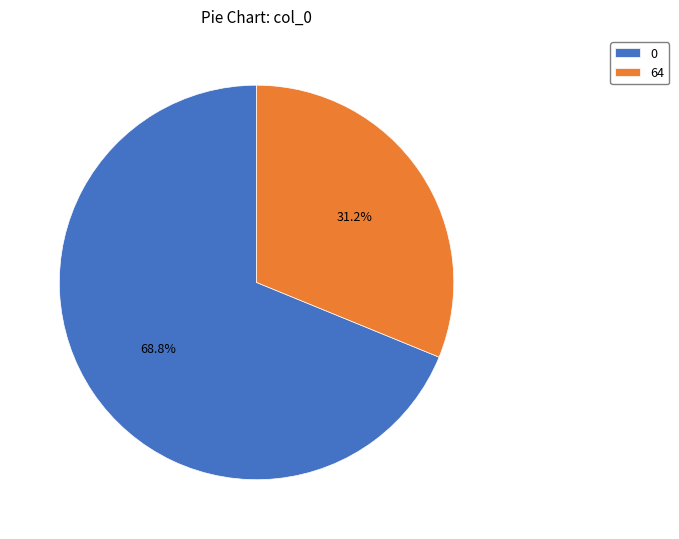

What percentage is the 64 slice, to the nearest percent?

31%